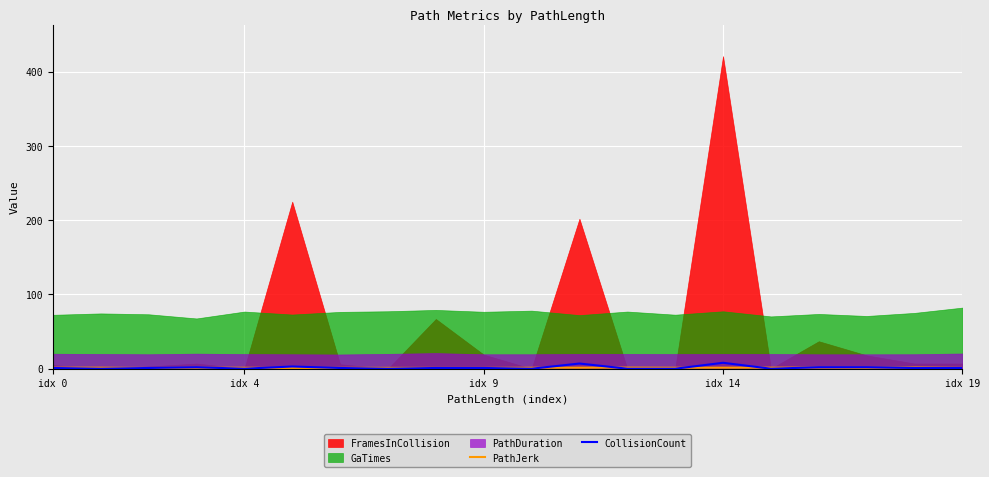

What is the label of the 5th point from the right?

15